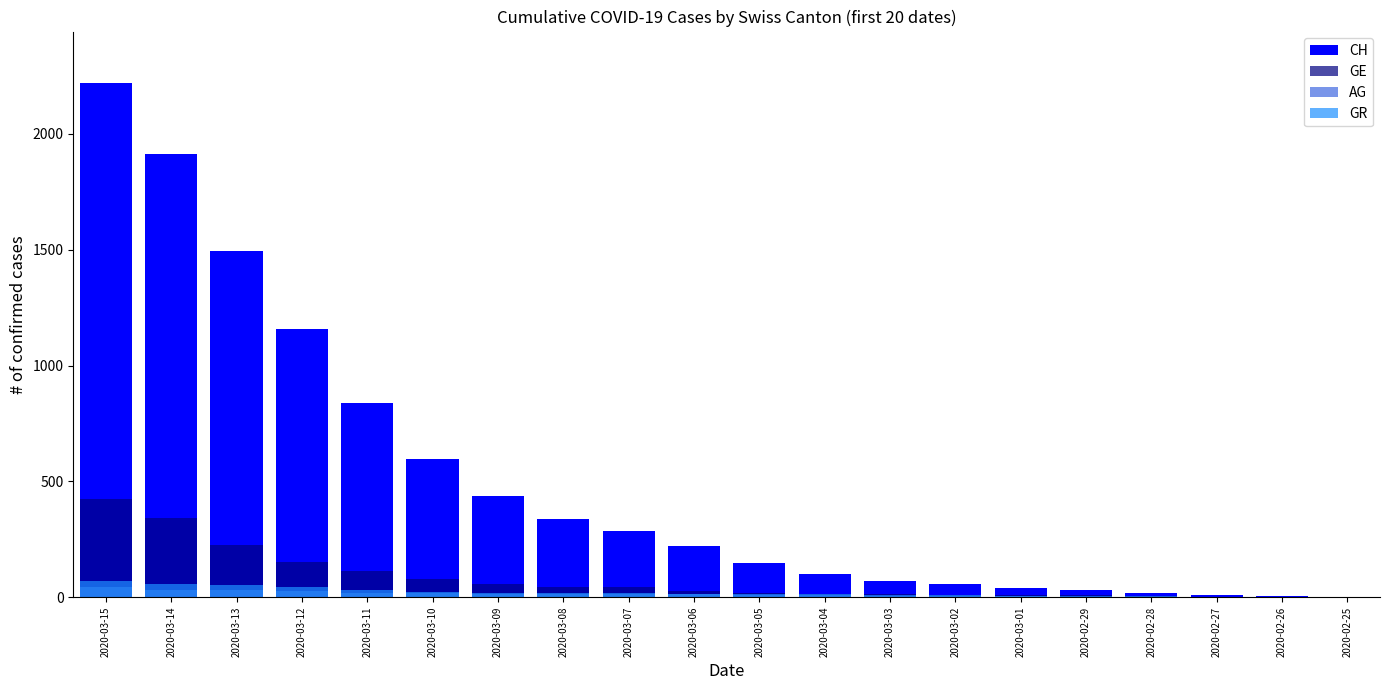

Which series has the largest total across all categories?

CH